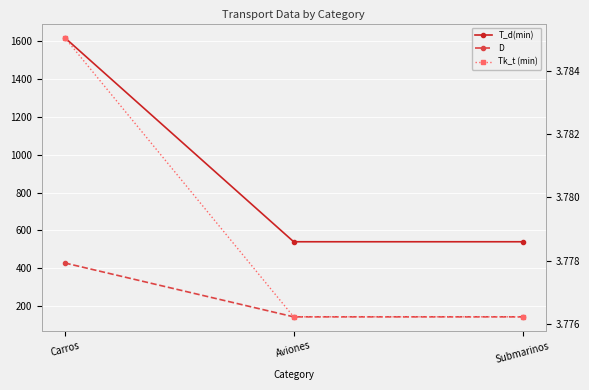

What is the difference between the maximum and minimum values in the D series?

285.0